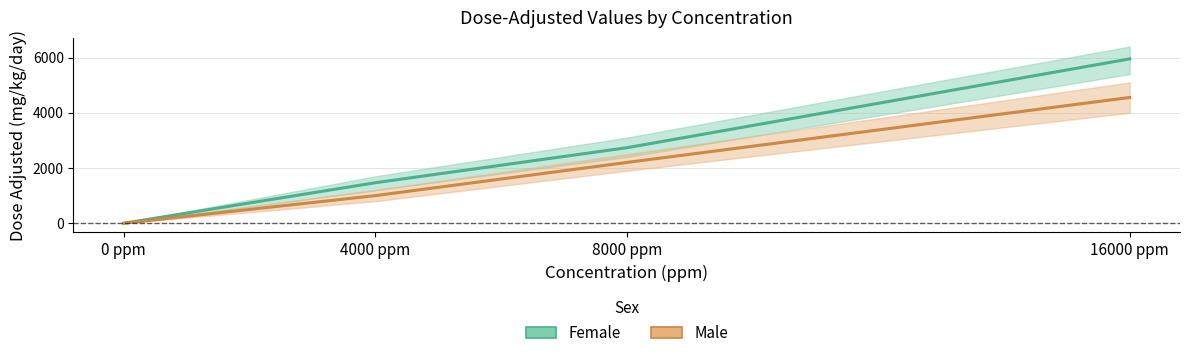

Rank the categories by Female value from highest to lowest.

16000 ppm, 8000 ppm, 4000 ppm, 0 ppm